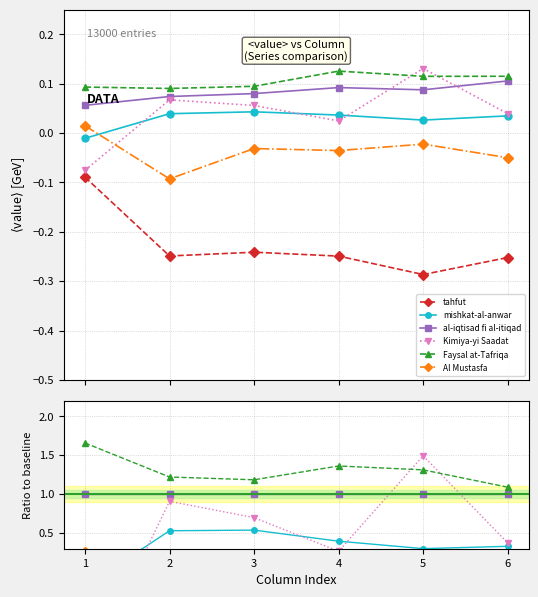

Reading left to right, transcribe all the data shown in this chart.

tahfut: -1.6	-3.4	-3.0	-2.7	-3.3	-2.4
mishkat-al-anwar: -0.2	0.5	0.5	0.4	0.3	0.3
al-iqtisad fi al-itiqad: 1.0	1.0	1.0	1.0	1.0	1.0
Kimiya-yi Saadat: -1.3	0.9	0.7	0.3	1.5	0.4
Faysal at-Tafriqa: 1.7	1.2	1.2	1.4	1.3	1.1
Al Mustasfa: 0.3	-1.2	-0.4	-0.4	-0.3	-0.5